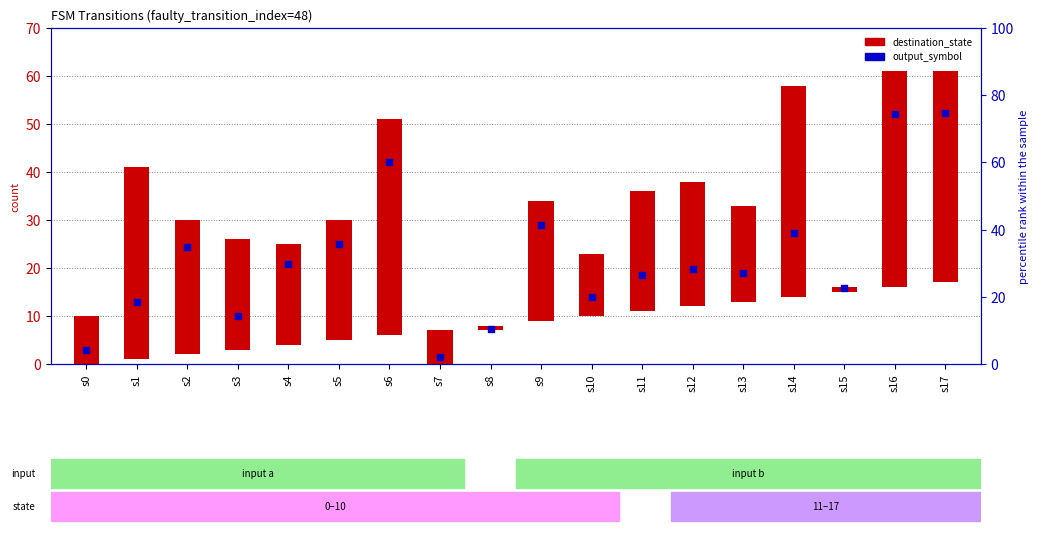

Between s6 and s1, which is larger?

s6